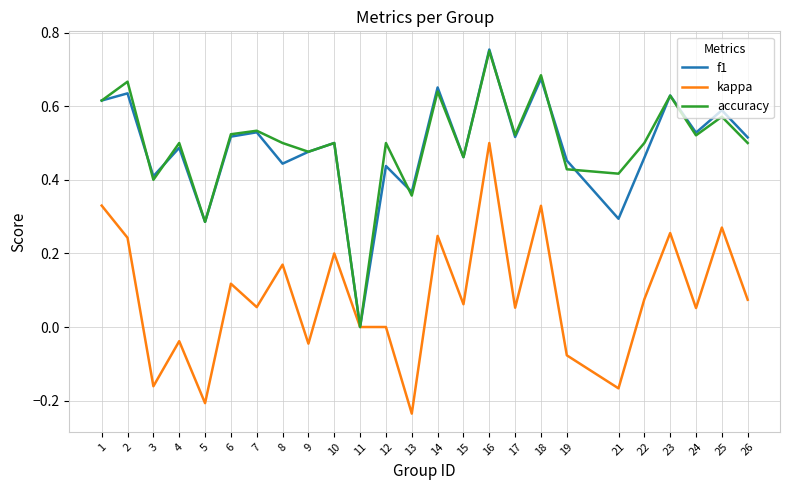

At which category does kappa reach its first local peak?

4